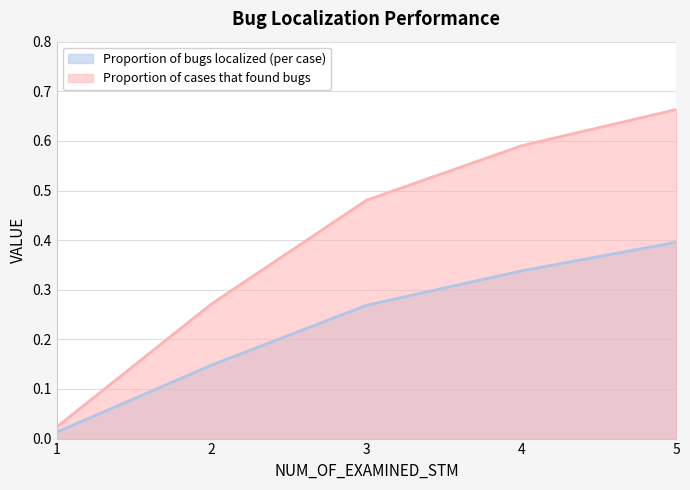

What is the value of the Proportion of cases that found bugs point at the 5th from the left?

0.7